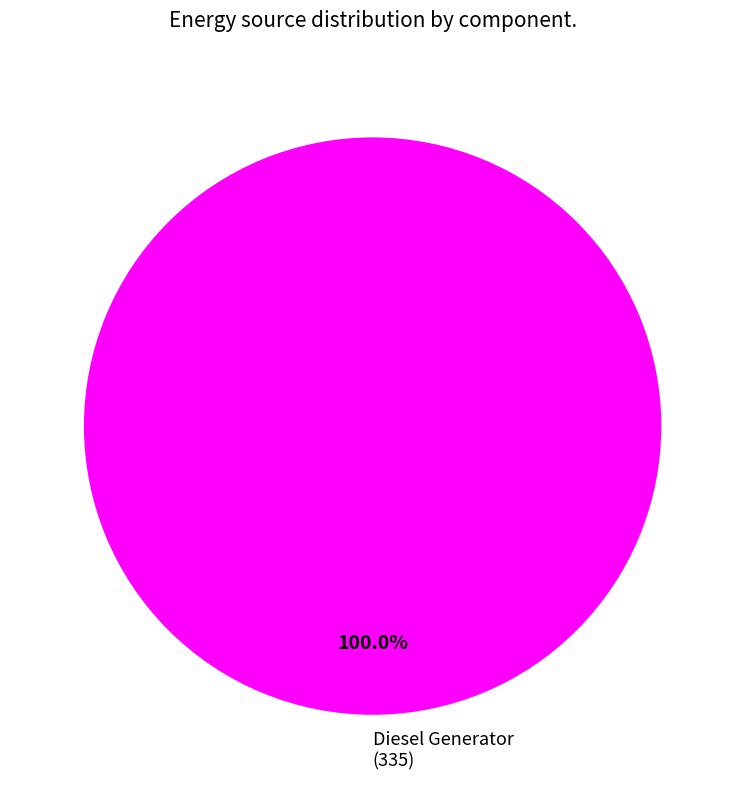

Is there a majority slice in this chart?

Yes